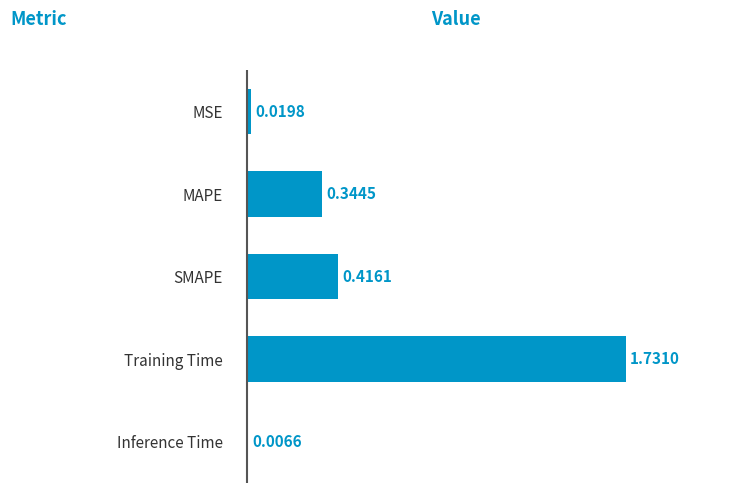

What is the sum of the values at Training Time and MAPE?

2.1